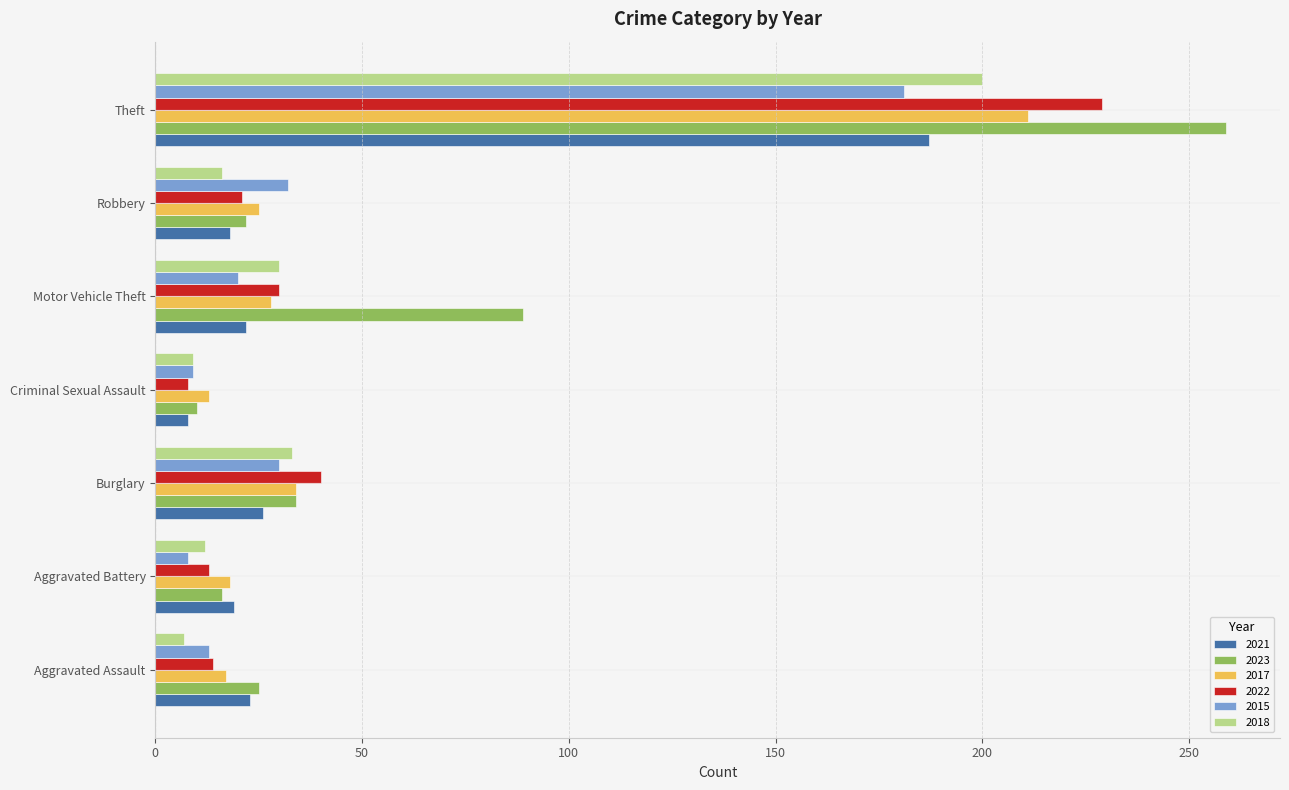

Which series has the largest range (max minus min)?

2023